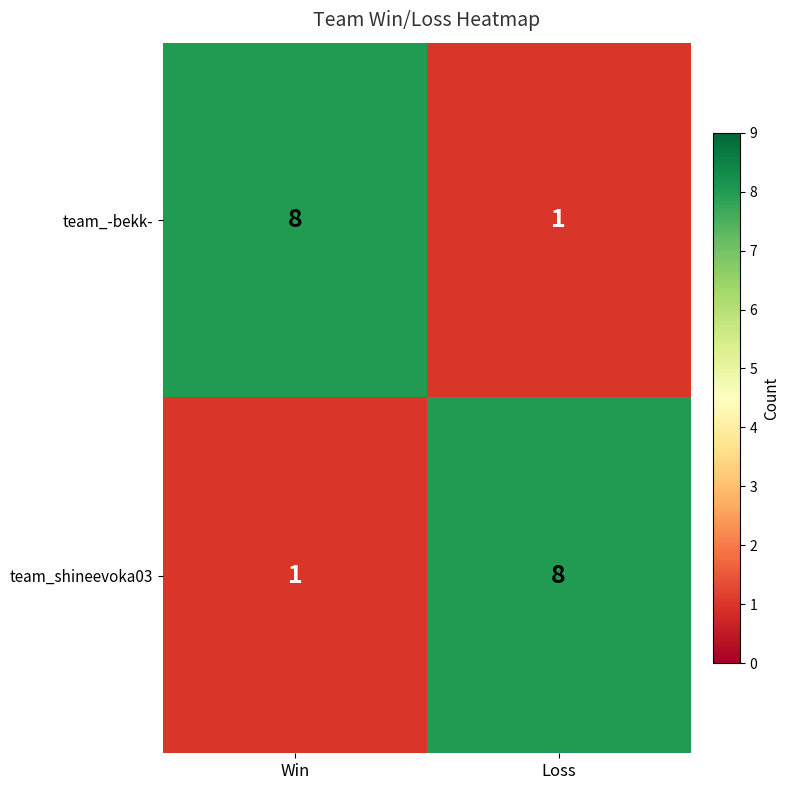

What is the maximum value shown in the chart?

8